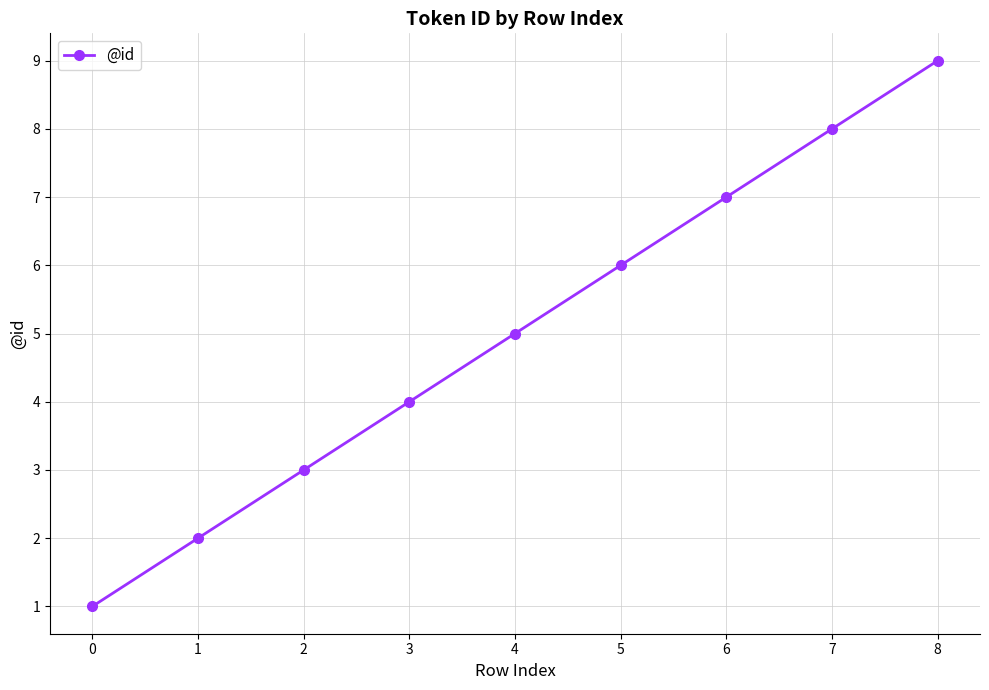

What value does the data have at 3?

4